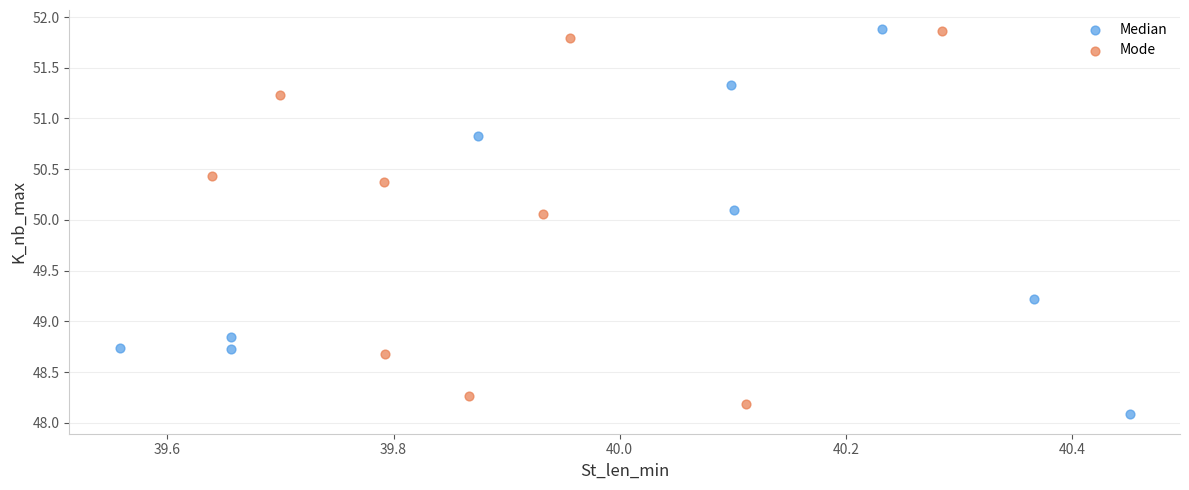

What are all the series names shown in the legend?

Median, Mode